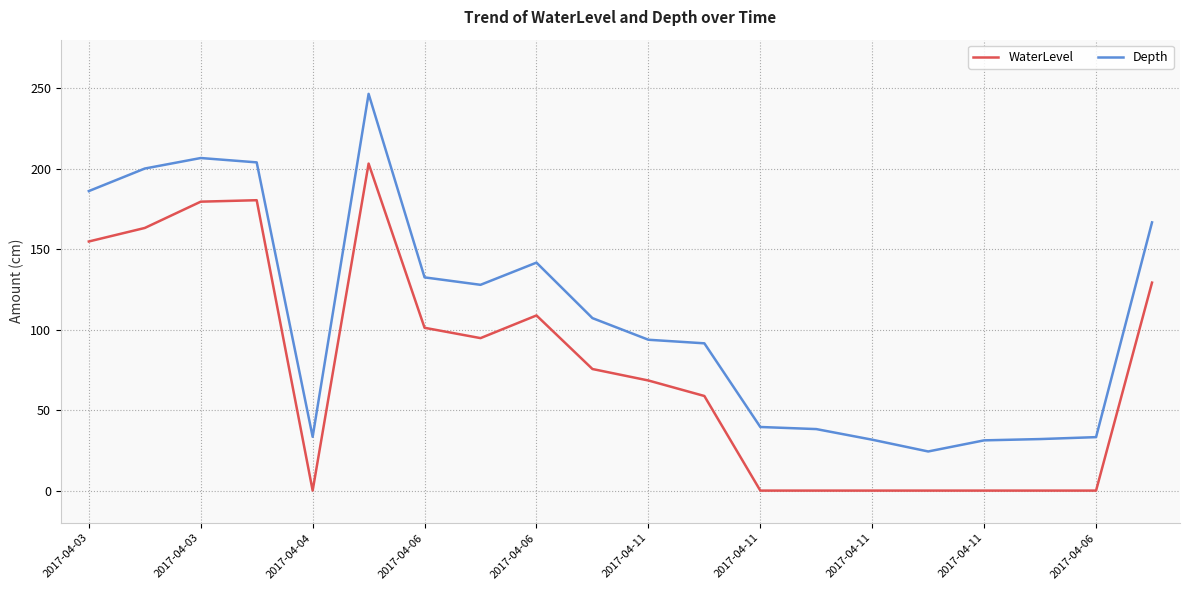

True or false: Depth and WaterLevel intersect in this chart.

False